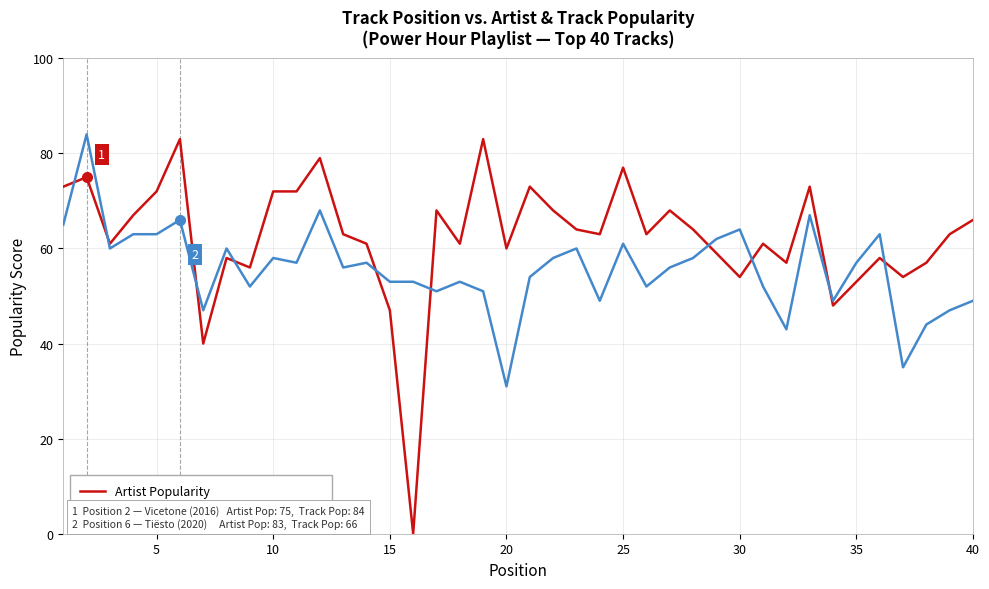

Which series has the largest range (max minus min)?

Artist Popularity